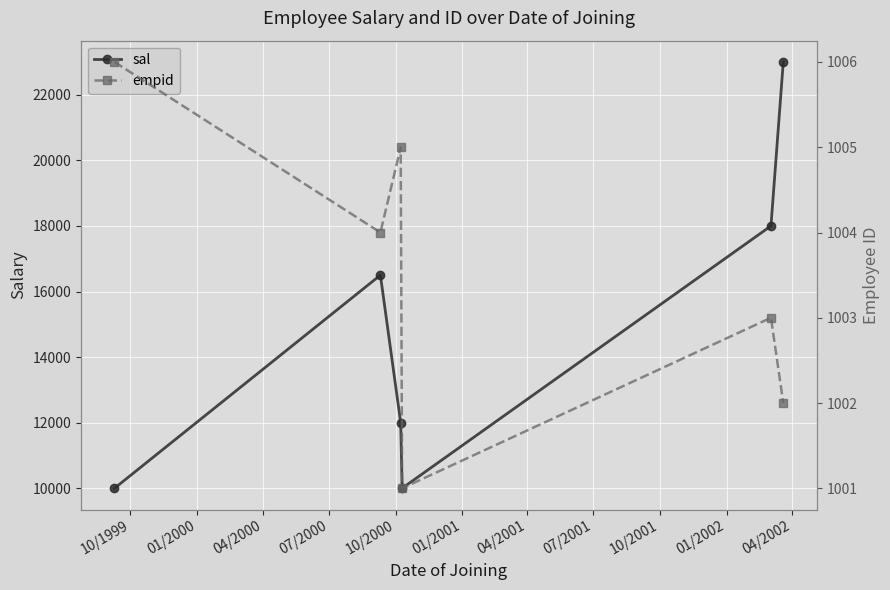

True or false: empid and sal intersect in this chart.

False